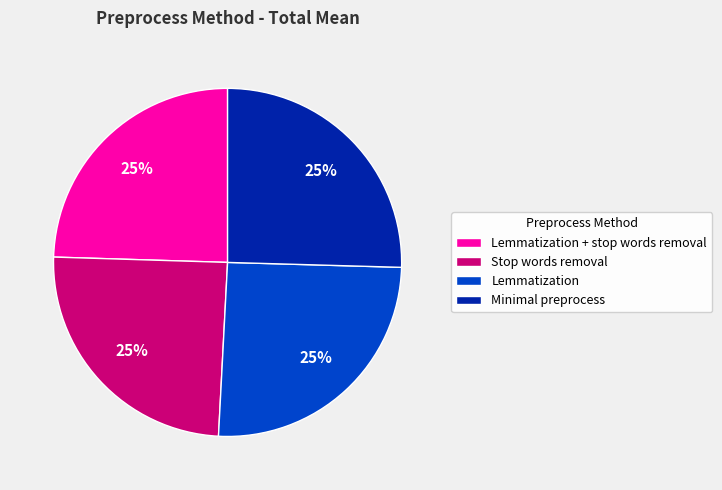

To the nearest percent, what is the combined percentage of Minimal preprocess and Lemmatization + stop words removal?

50%